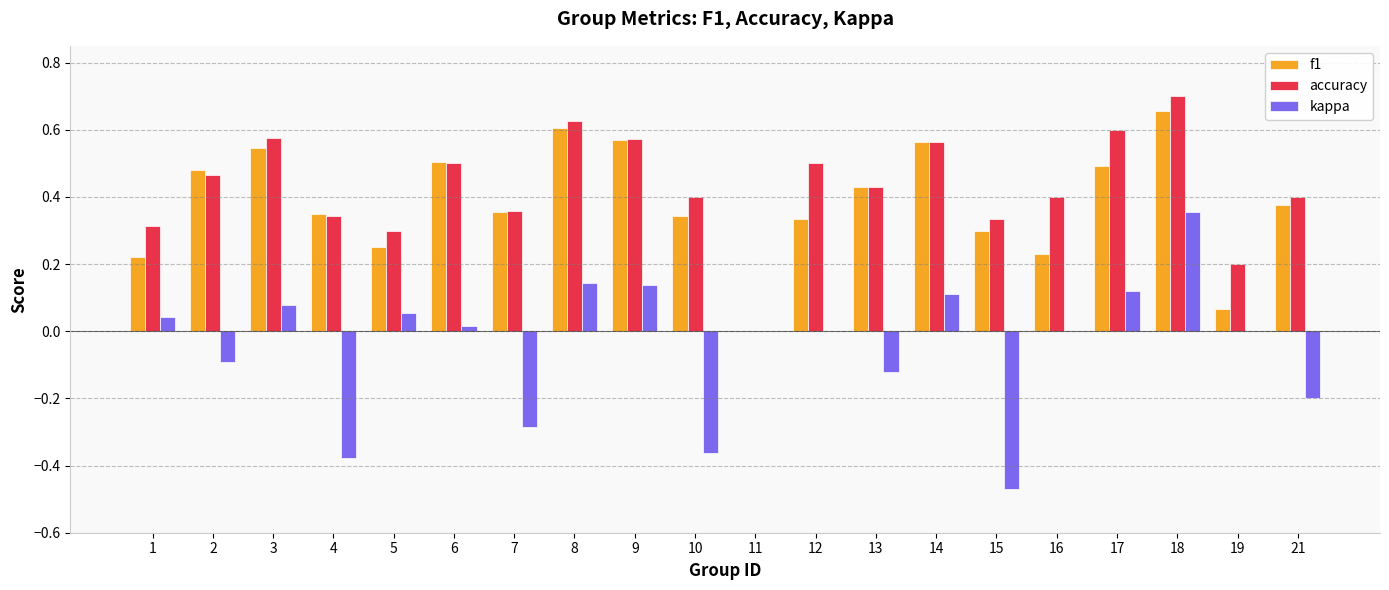

Is the value of accuracy at 11 greater than the value of kappa at 13?

Yes